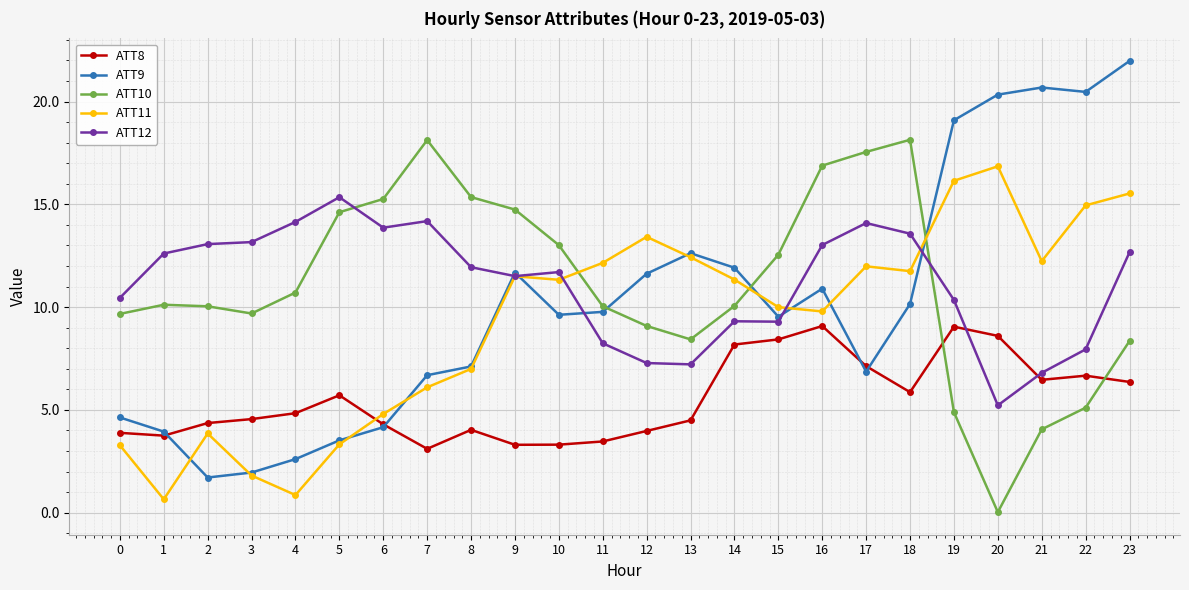

In ATT9, how many points are higher than both neighbors (excluding endpoints)?

4